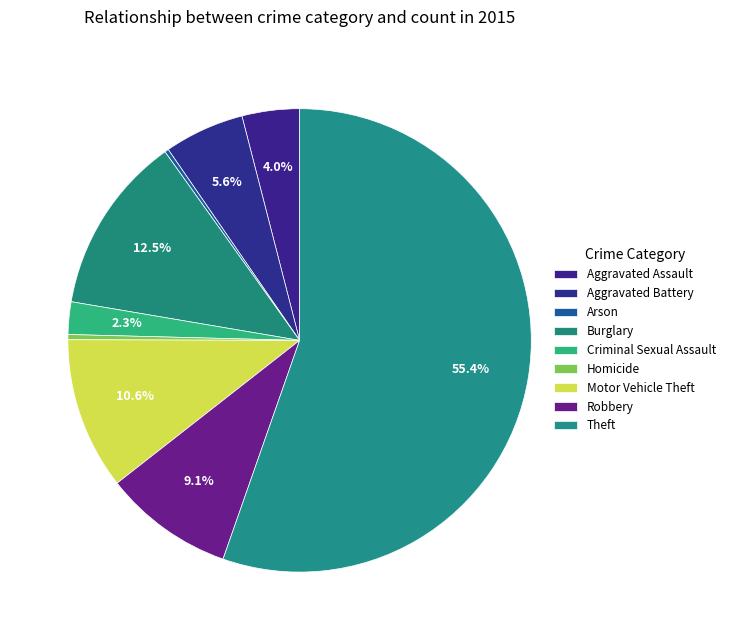

How many segments does this pie chart have?

9